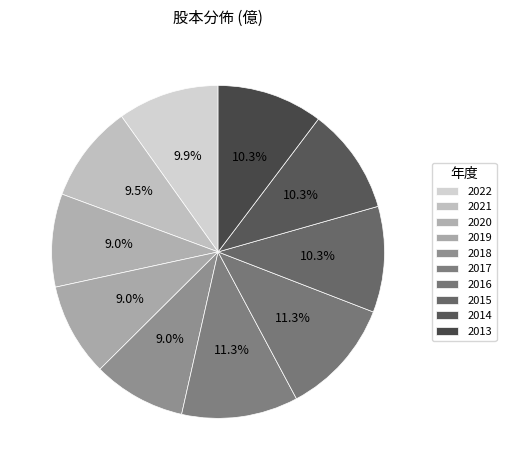

How many slices are in this pie chart?

10